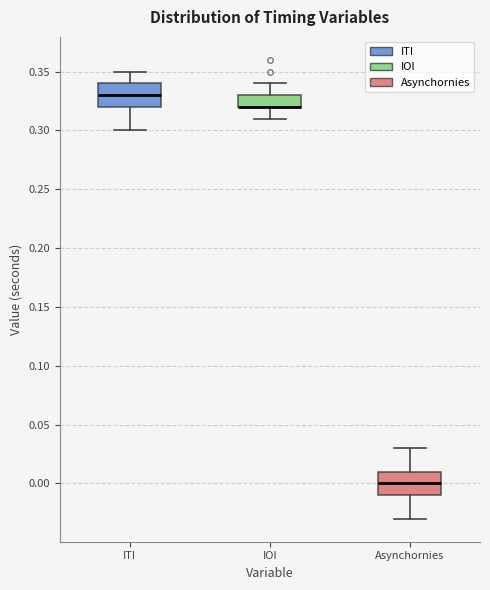

Reading left to right, read every box against the y-axis: the position of its median line, the range the box covers, and the ends of its whiskers. The values are not printed on the chart, so give them approximately, as read against the axis.

ITI: median 0.33, box 0.32 to 0.34, whiskers 0.30 to 0.35
IOI: median 0.32 (drawn on the box's lower edge), box 0.32 to 0.33, whiskers 0.31 to 0.34
Asynchornies: median 0.00, box -0.01 to 0.01, whiskers -0.03 to 0.03